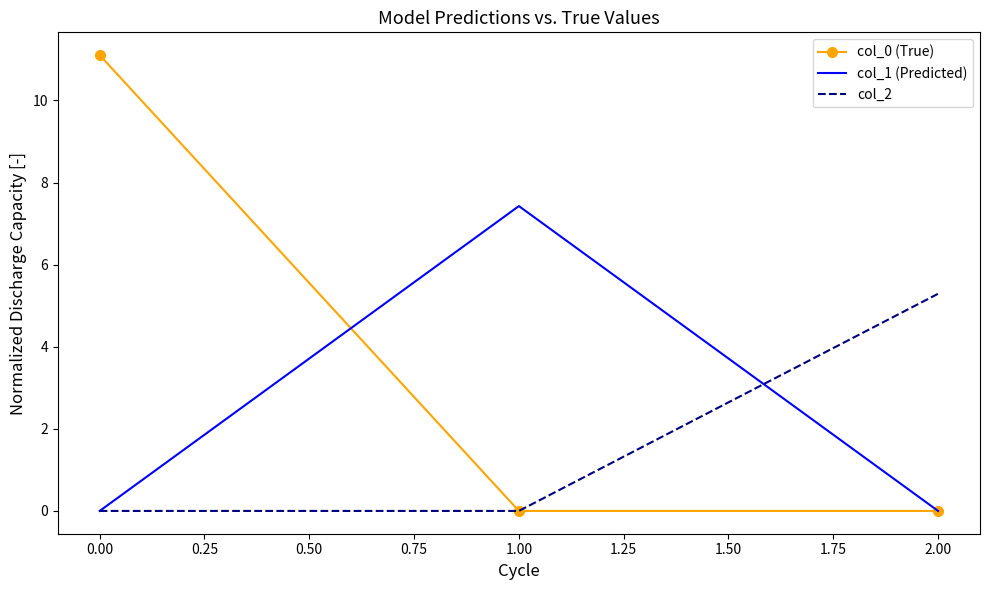

At which label does col_1 (Predicted) reach its peak?

1.00